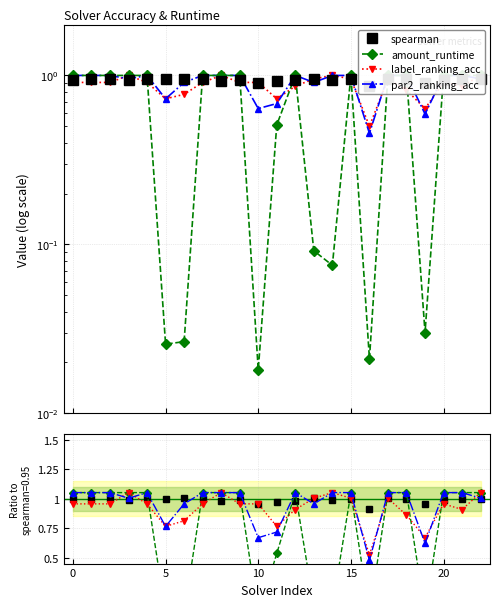

Where do spearman and par2_ranking_acc first cross each other?

4 and 5